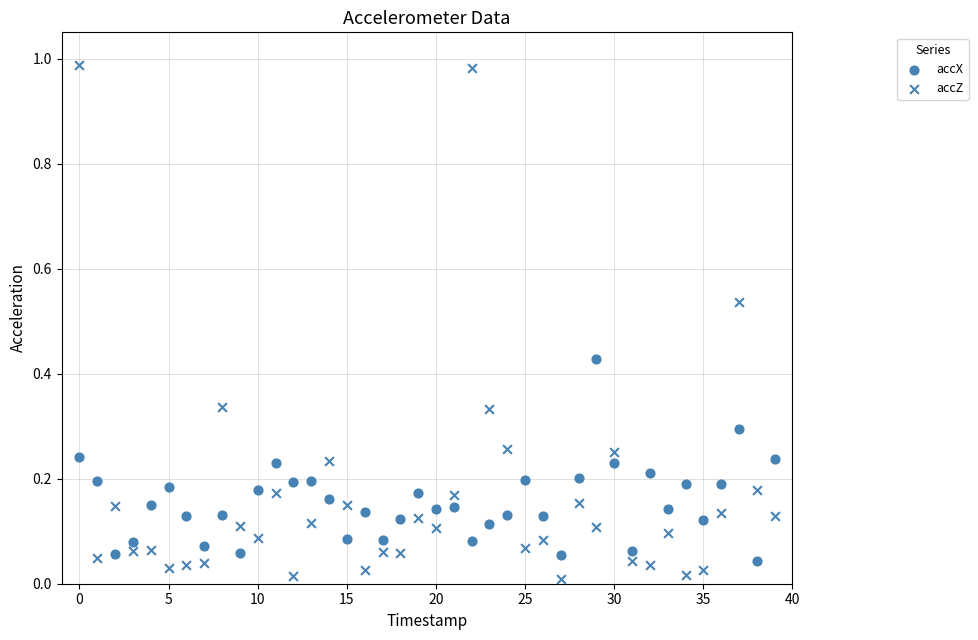

How many points are shown in the scatter plot?

80